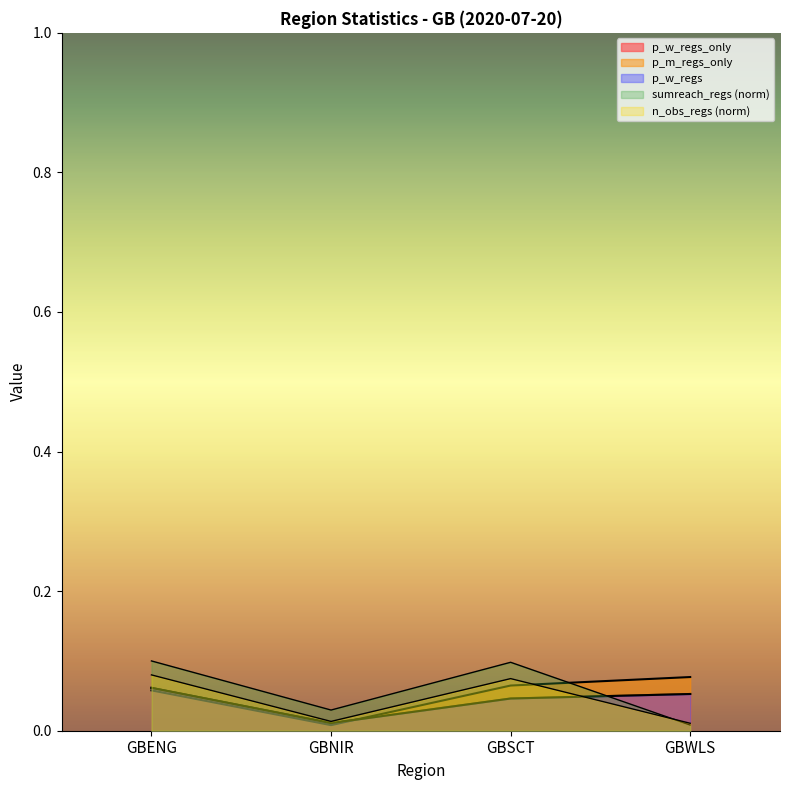

Is it true that p_w_regs_only equals 0.0 at GBNIR?

True